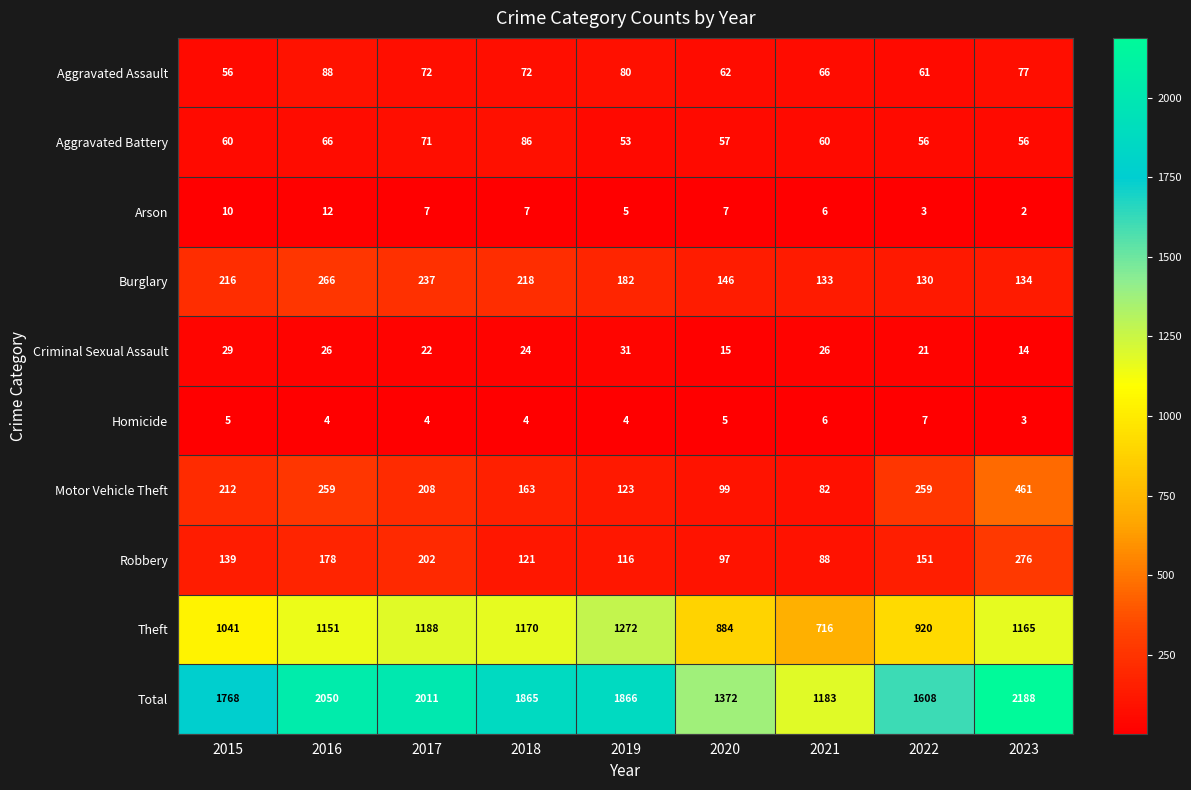

Which series has the widest spread of values?

Total